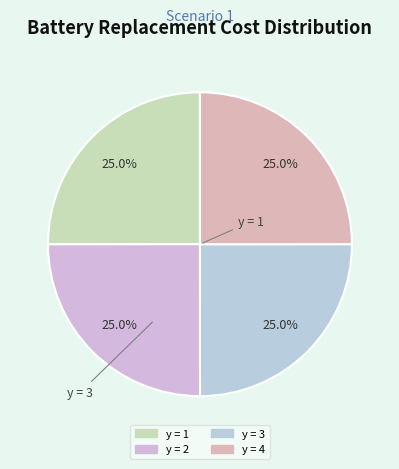

Does any single category account for the majority?

No